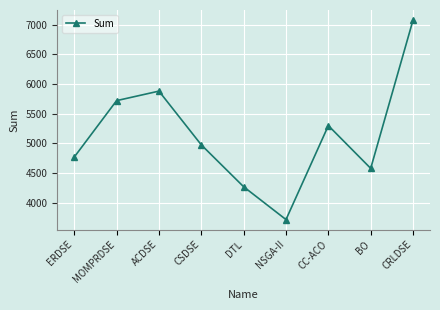

What is the smallest value displayed?

3720.2